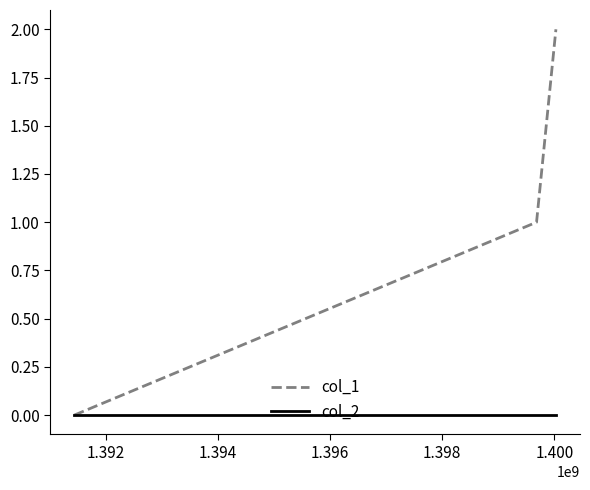

How many series are shown in this chart?

2